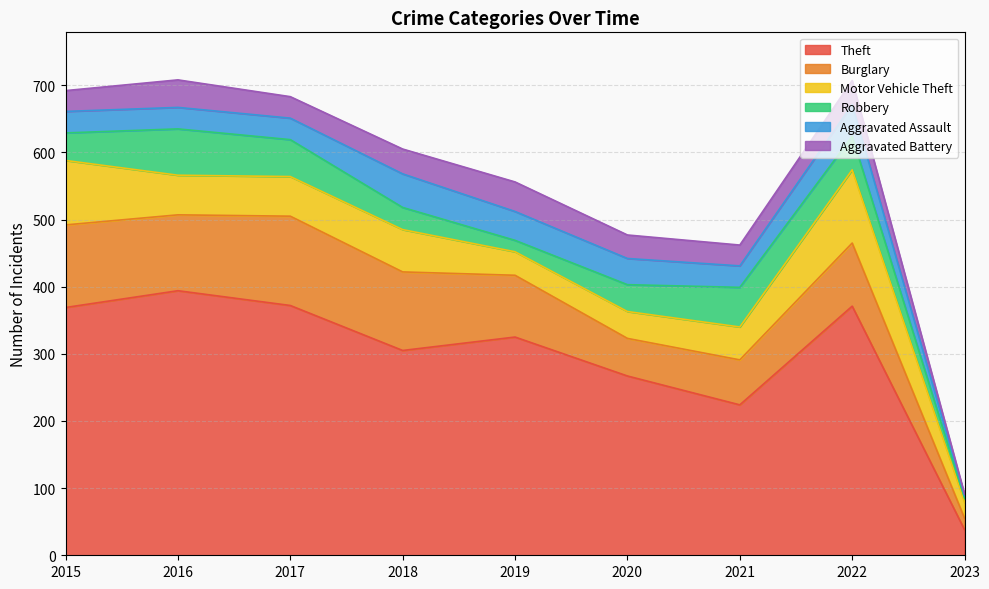

Reading left to right, list all the values displayed in this chart.

Theft: 369	394	372	305	325	267	224	371	38
Burglary: 123	113	133	117	92	56	67	94	17
Motor Vehicle Theft: 96	59	59	63	35	40	49	109	24
Robbery: 41	69	55	33	17	40	59	50	6
Aggravated Assault: 32	32	32	50	43	39	32	47	4
Aggravated Battery: 31	41	32	37	44	35	31	36	2